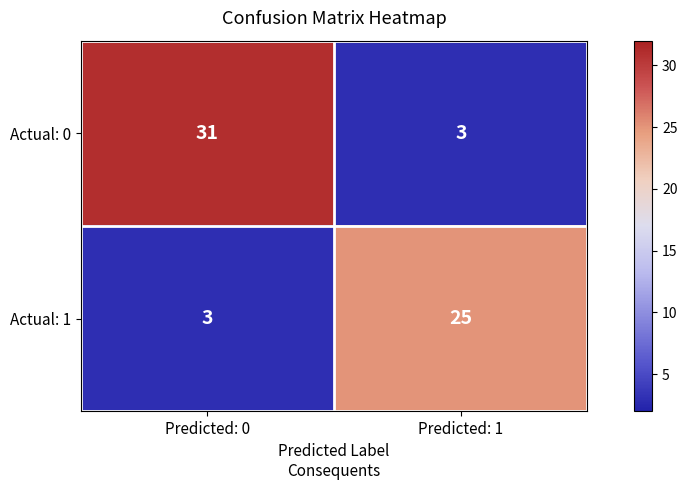

How many series are shown in this chart?

2